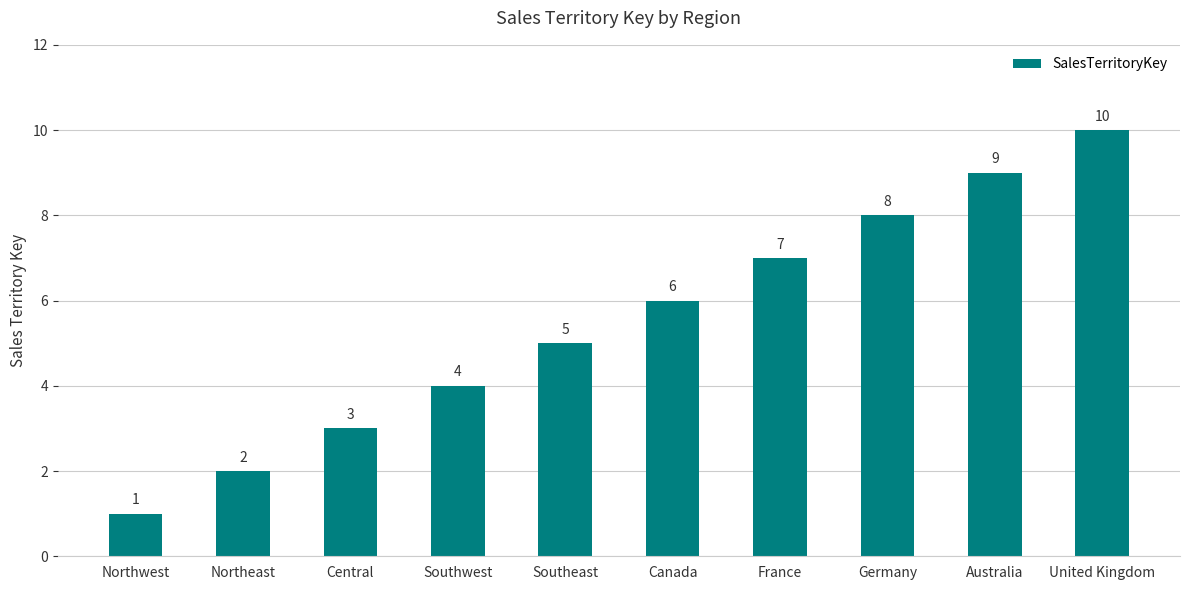

Between Southwest and France, which is larger?

France